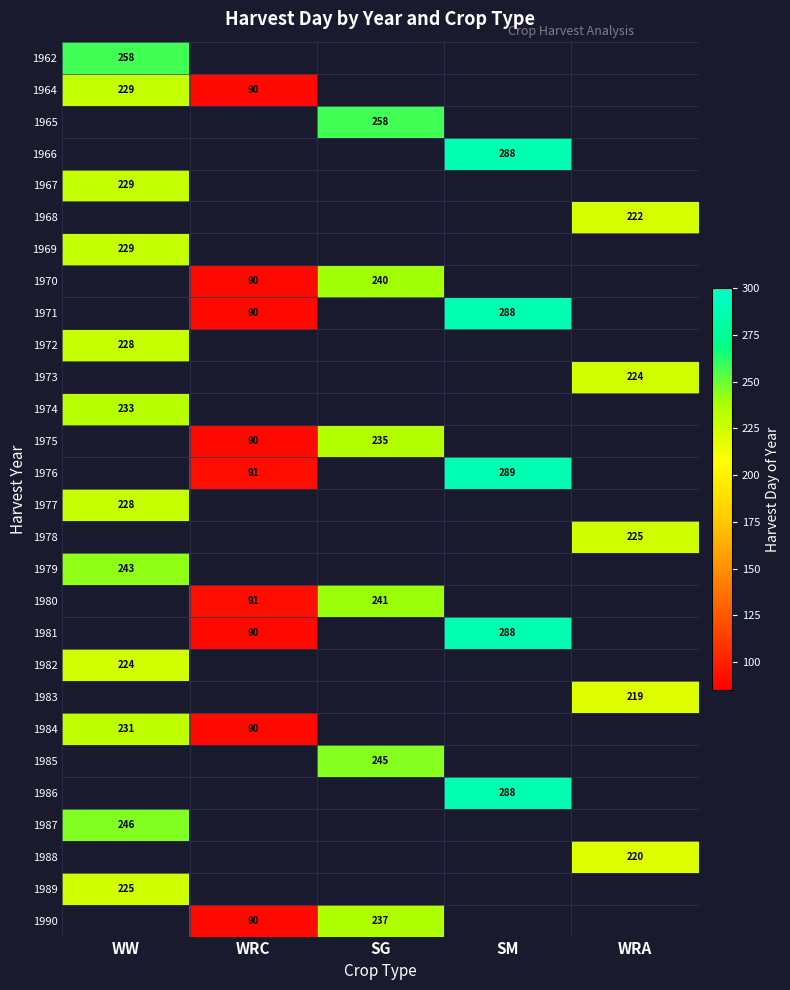

Is it true that 1980 equals 111 at SG?

False